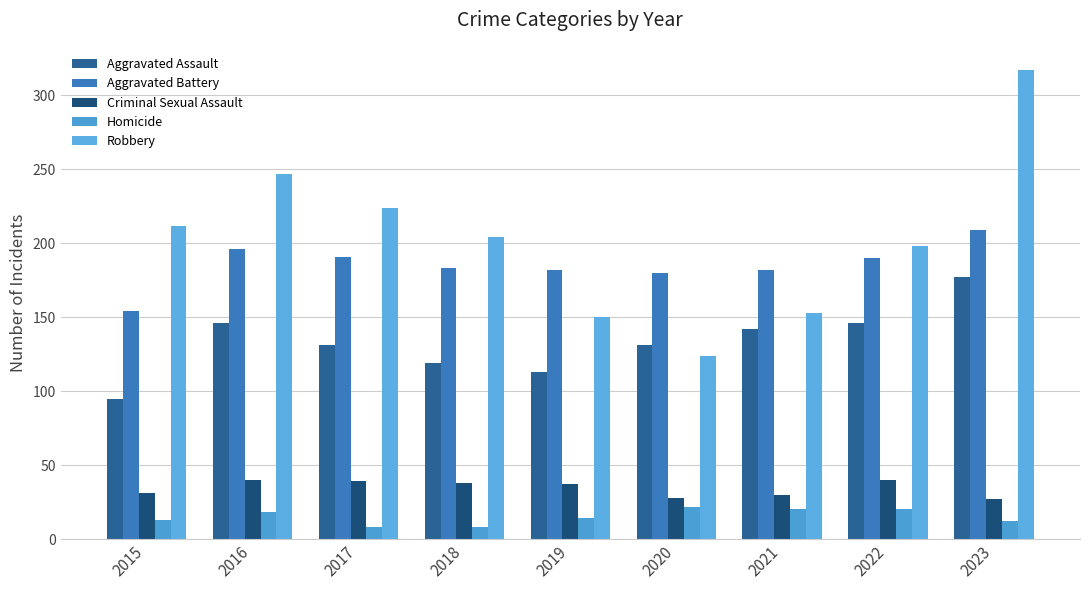

Reading left to right, list all the values displayed in this chart.

Aggravated Assault: 2015=95	2016=146	2017=131	2018=119	2019=113	2020=131	2021=142	2022=146	2023=177
Aggravated Battery: 2015=154	2016=196	2017=191	2018=183	2019=182	2020=180	2021=182	2022=190	2023=209
Criminal Sexual Assault: 2015=31	2016=40	2017=39	2018=38	2019=37	2020=28	2021=30	2022=40	2023=27
Homicide: 2015=13	2016=18	2017=8	2018=8	2019=14	2020=22	2021=20	2022=20	2023=12
Robbery: 2015=212	2016=247	2017=224	2018=204	2019=150	2020=124	2021=153	2022=198	2023=317